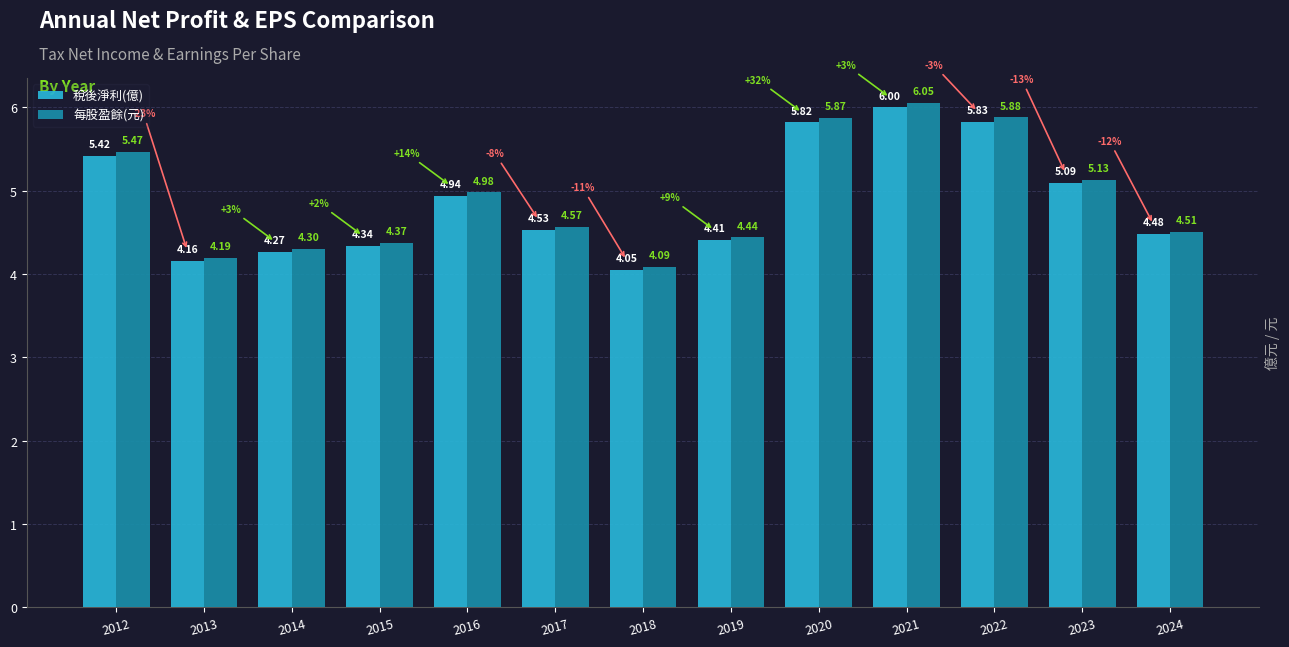

At 2022, list the series in order from largest to smallest.

每股盈餘(元), 稅後淨利(億)